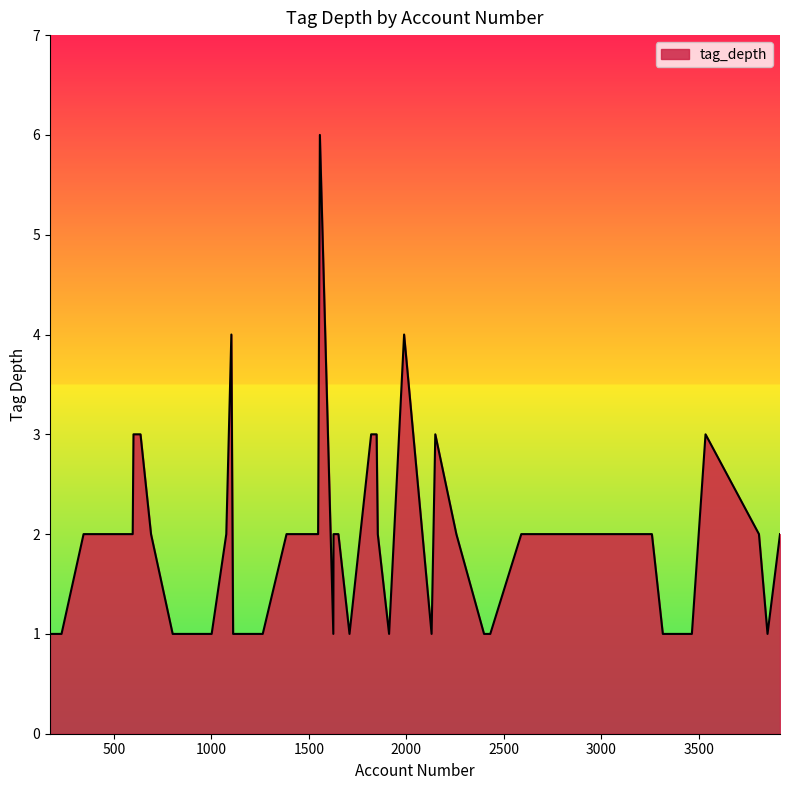

What is the difference between the maximum and minimum values?

5